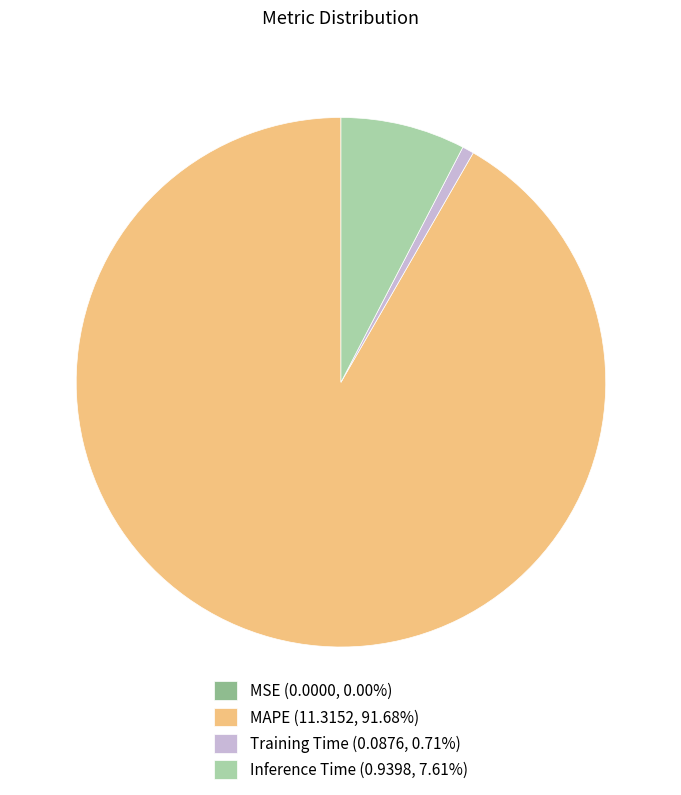

Which category accounts for the majority?

MAPE